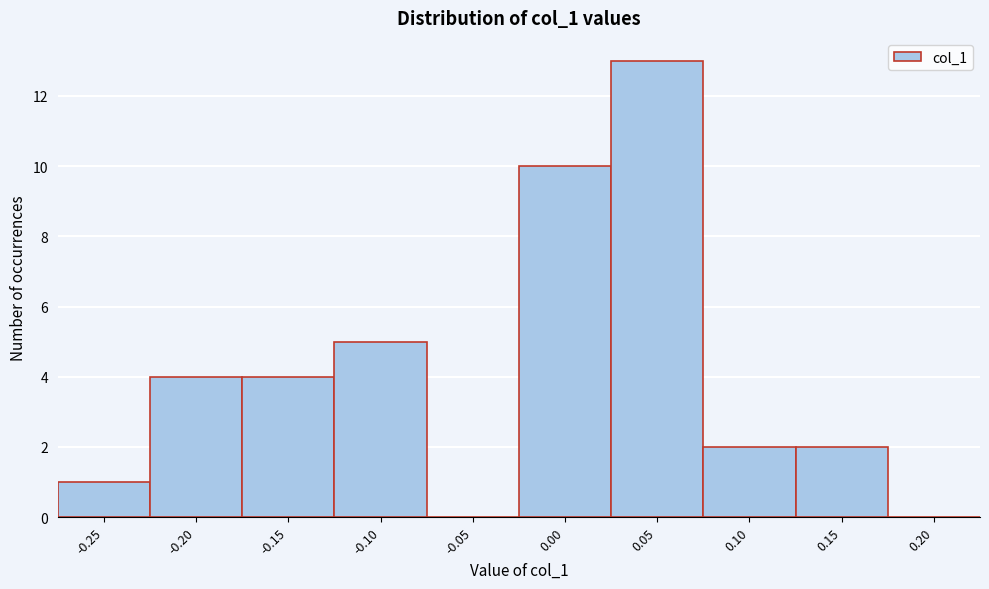

Reading right to left, what are all the values shown in this chart?

0.20=0	0.15=2	0.10=2	0.05=13	0.00=10	-0.05=0	-0.10=5	-0.15=4	-0.20=4	-0.25=1